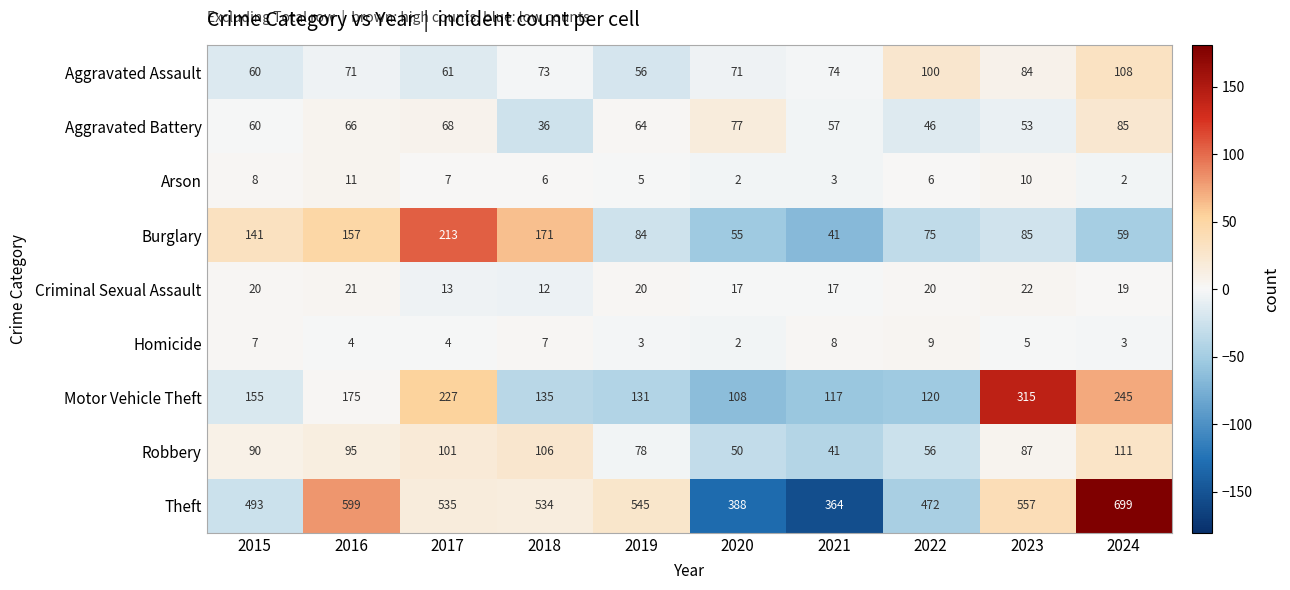

Which series has the largest total across all categories?

Theft